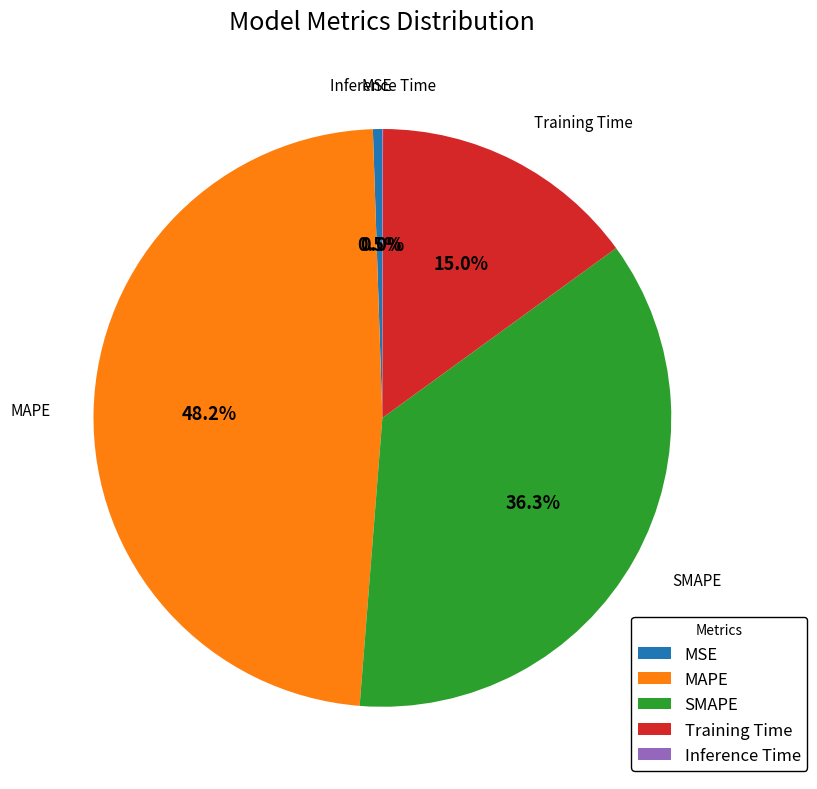

What percentage is the Training Time slice, to the nearest percent?

15%